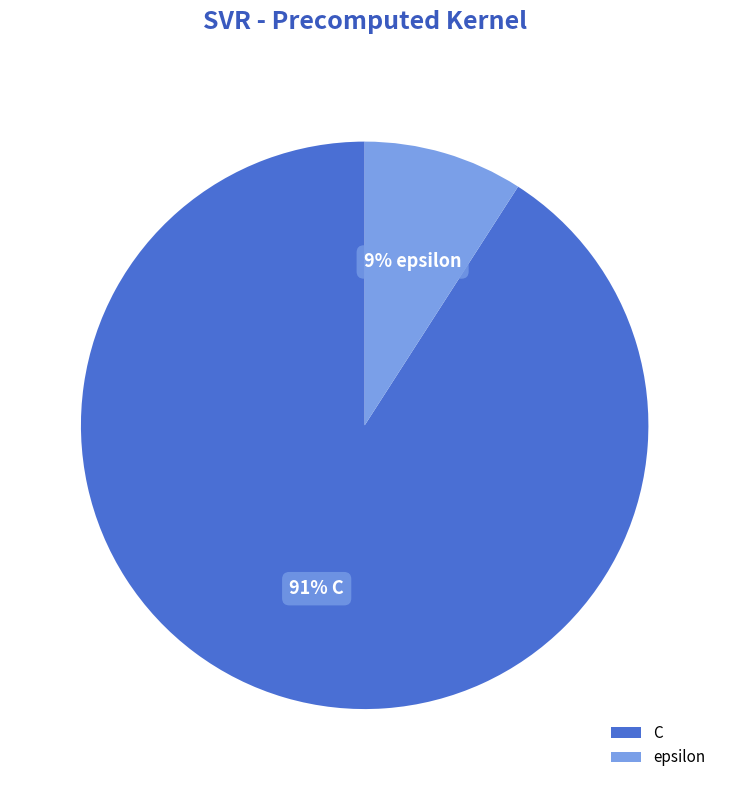

To the nearest percent, what is the difference between the C and epsilon slice percentages?

82%